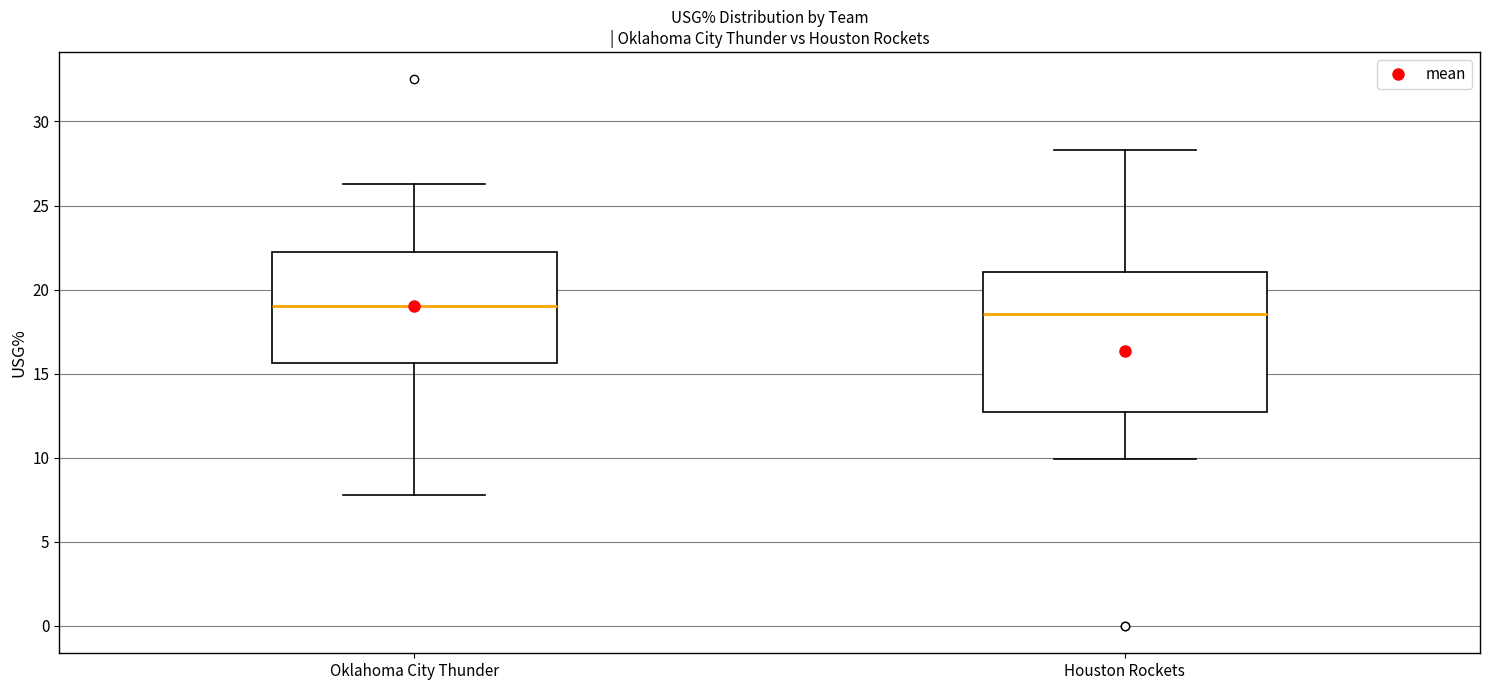

Reading left to right, transcribe this box plot: for each box, give where its median line is, the range the box spans, and where its two whiskers end, as read against the y-axis. The values are not printed on the chart, so give them approximately, as read against the axis.

Oklahoma City Thunder: median 19.0, box 15.5 to 22.0, whiskers 8.0 to 26.5
Houston Rockets: median 18.5, box 13.0 to 21.0, whiskers 10.0 to 28.5